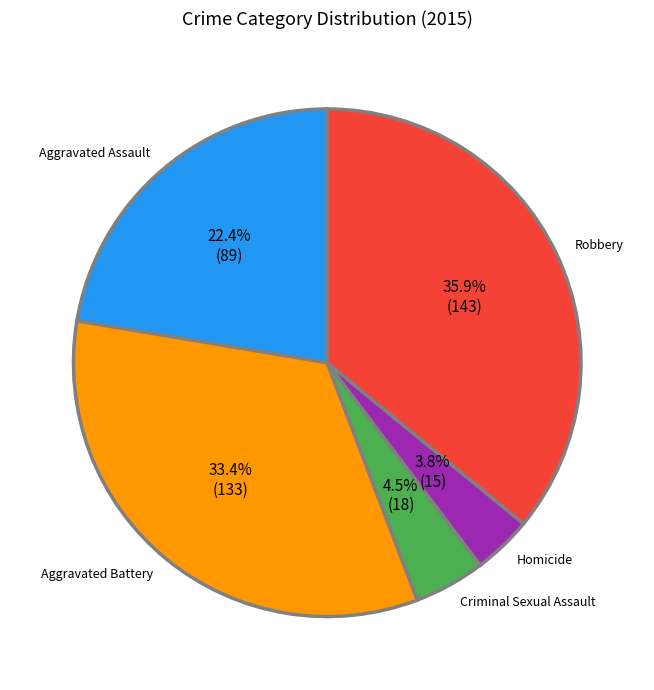

To the nearest percent, what portion does Robbery represent?

36%